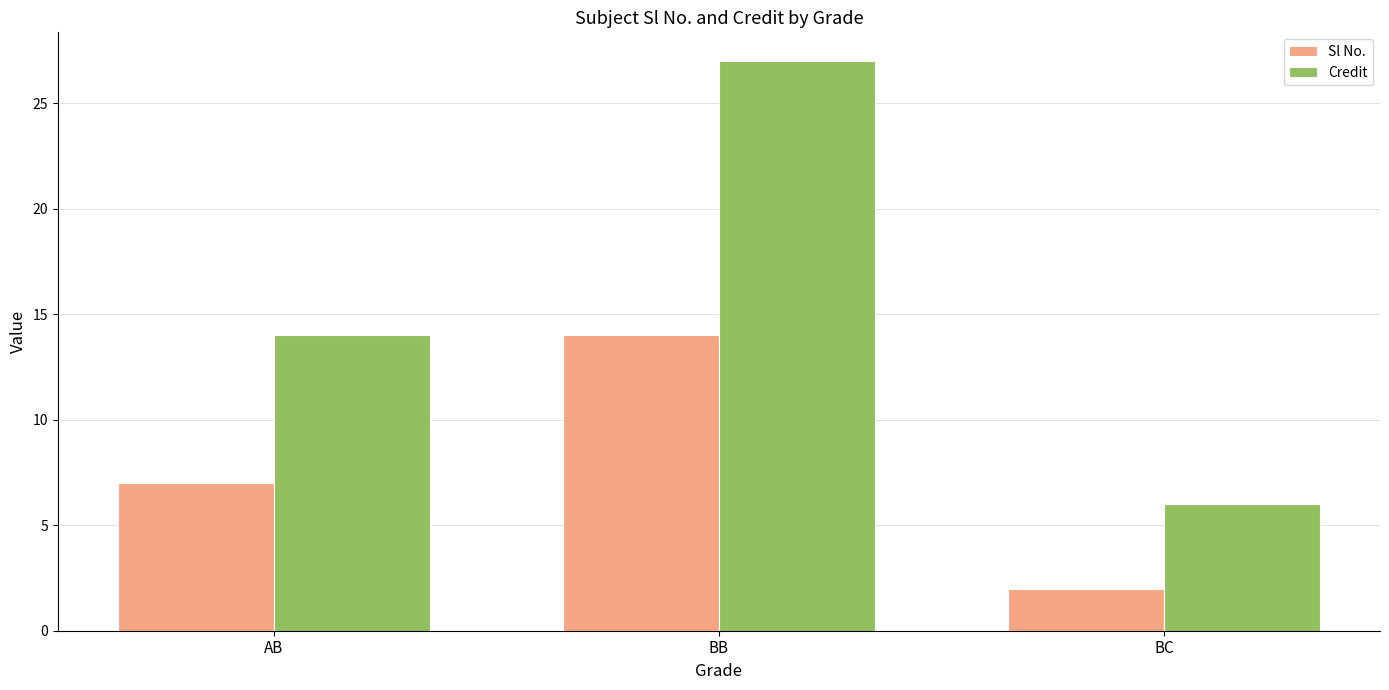

Rank the series at AB from highest to lowest value.

Credit, Sl No.